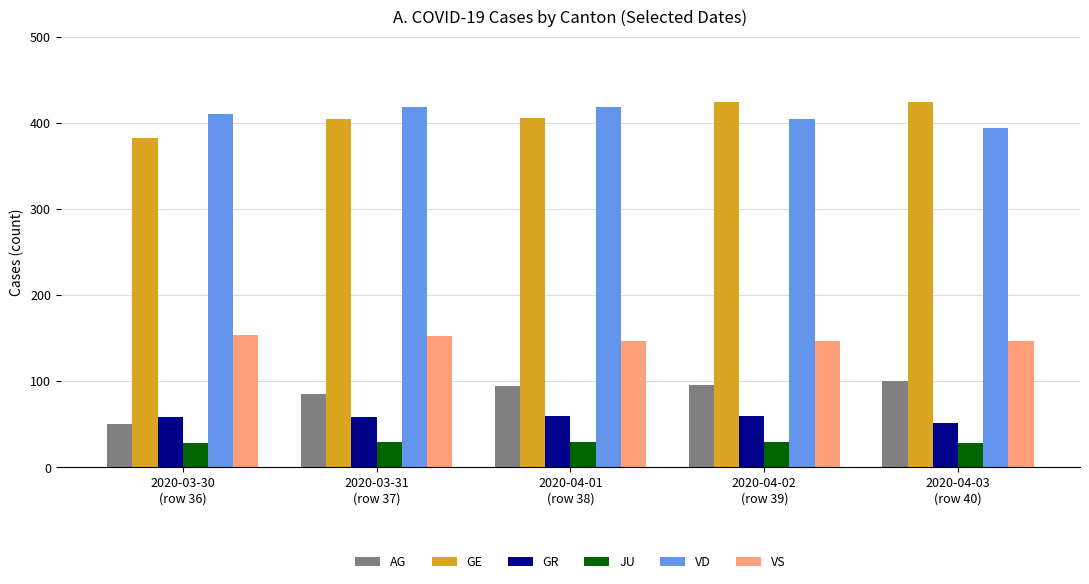

What is the maximum value for GR?

60